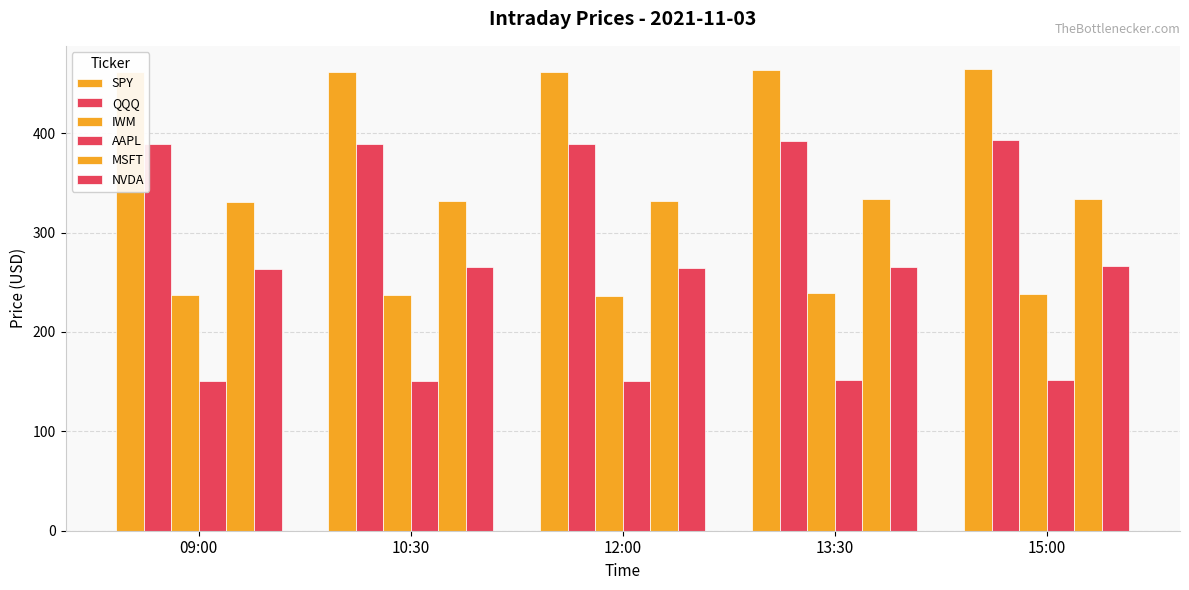

Reading left to right, extract all data points from this chart.

SPY: 09:00=461.3	10:30=461.4	12:00=461.3	13:30=463.9	15:00=464.7
QQQ: 09:00=389.0	10:30=389.6	12:00=389.5	13:30=392.1	15:00=393.2
IWM: 09:00=236.9	10:30=237.2	12:00=236.7	13:30=239.1	15:00=238.6
AAPL: 09:00=150.6	10:30=150.5	12:00=150.3	13:30=151.2	15:00=151.4
MSFT: 09:00=330.9	10:30=332.0	12:00=332.0	13:30=334.0	15:00=333.9
NVDA: 09:00=263.0	10:30=264.9	12:00=264.2	13:30=265.7	15:00=266.0